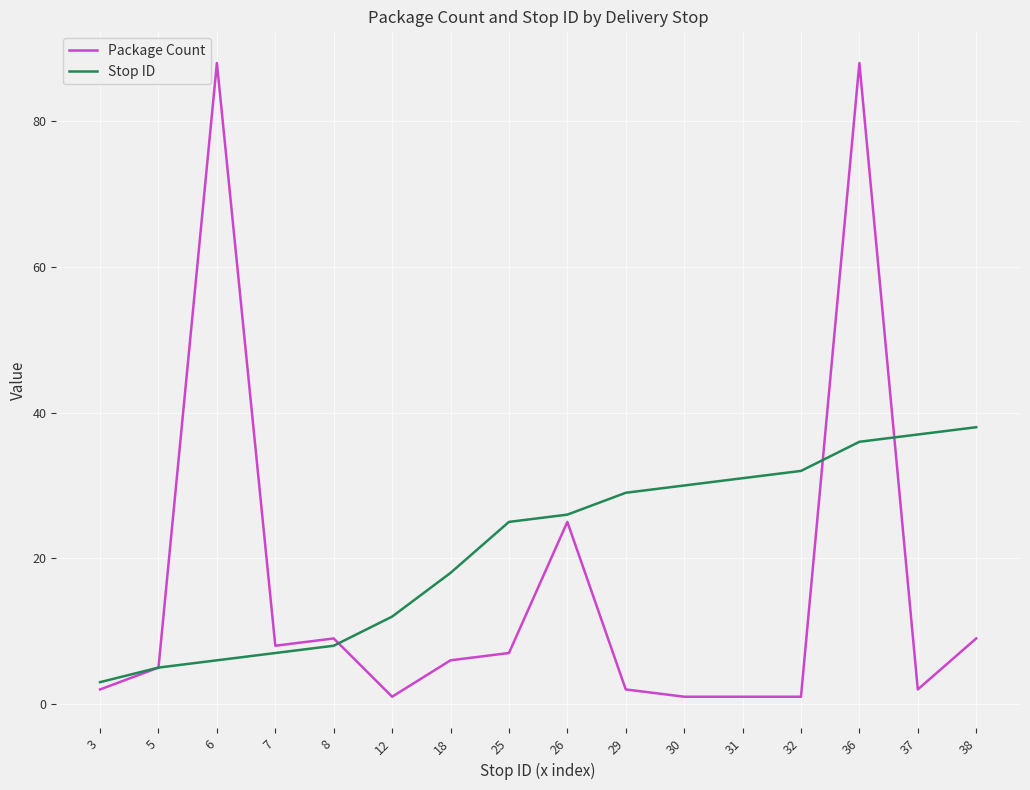

Which series has the largest total across all categories?

Stop ID